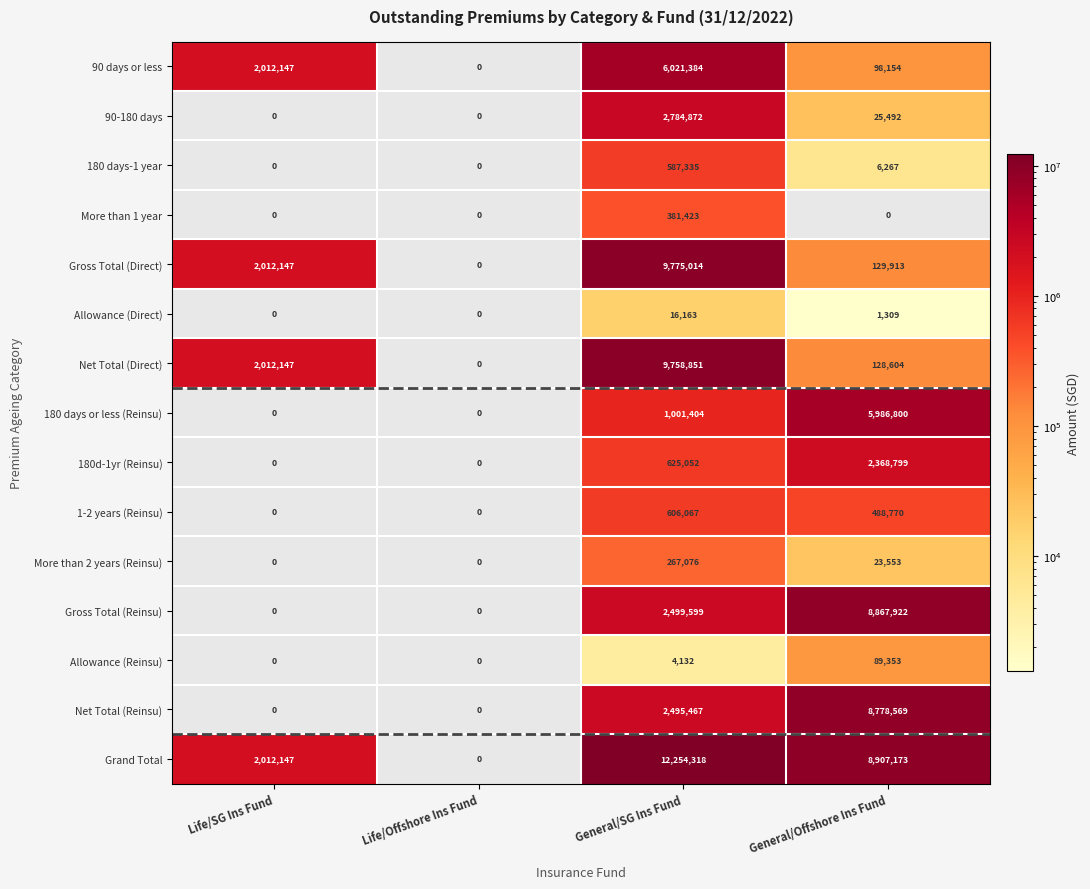

What is the difference between the second highest and second lowest values in the 90-180 days series?

25492